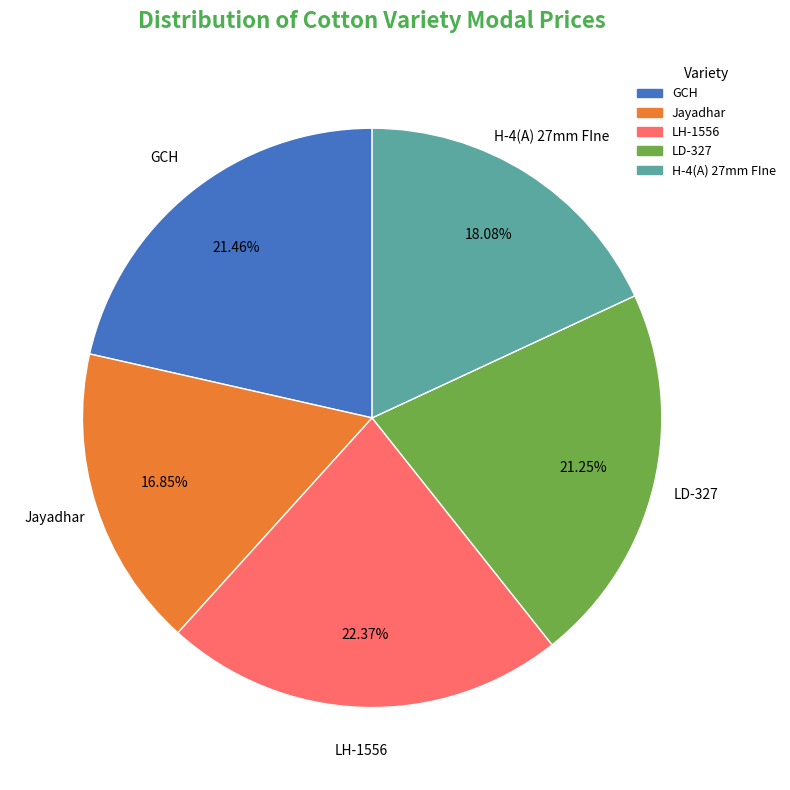

Do LD-327 and H-4(A) 27mm FIne together represent more than half of the pie?

No